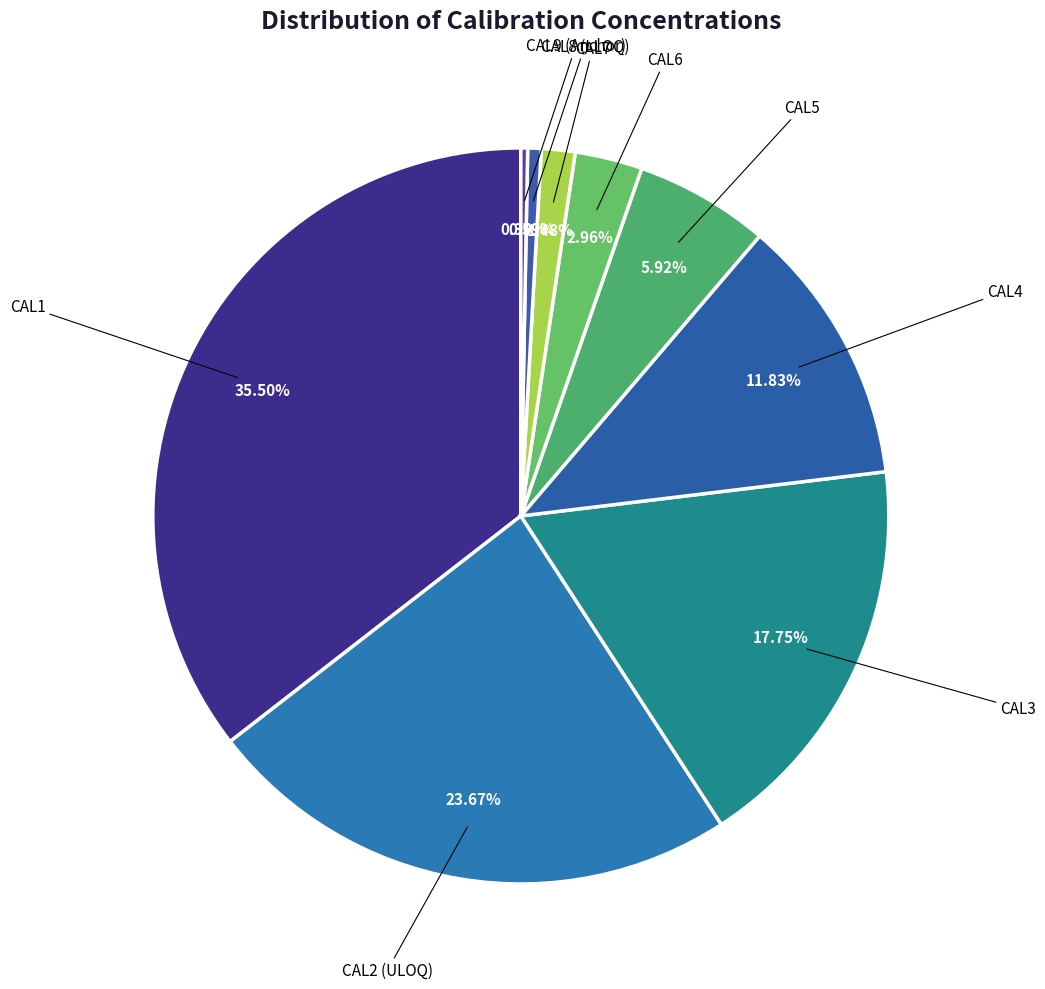

How many segments does this pie chart have?

9